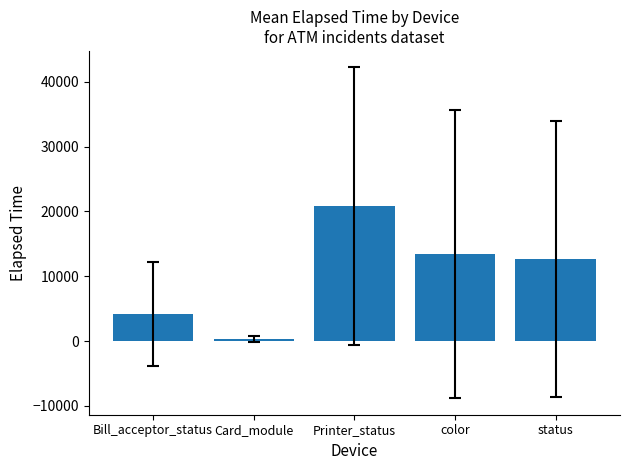

Does the chart contain stacked bars?

No